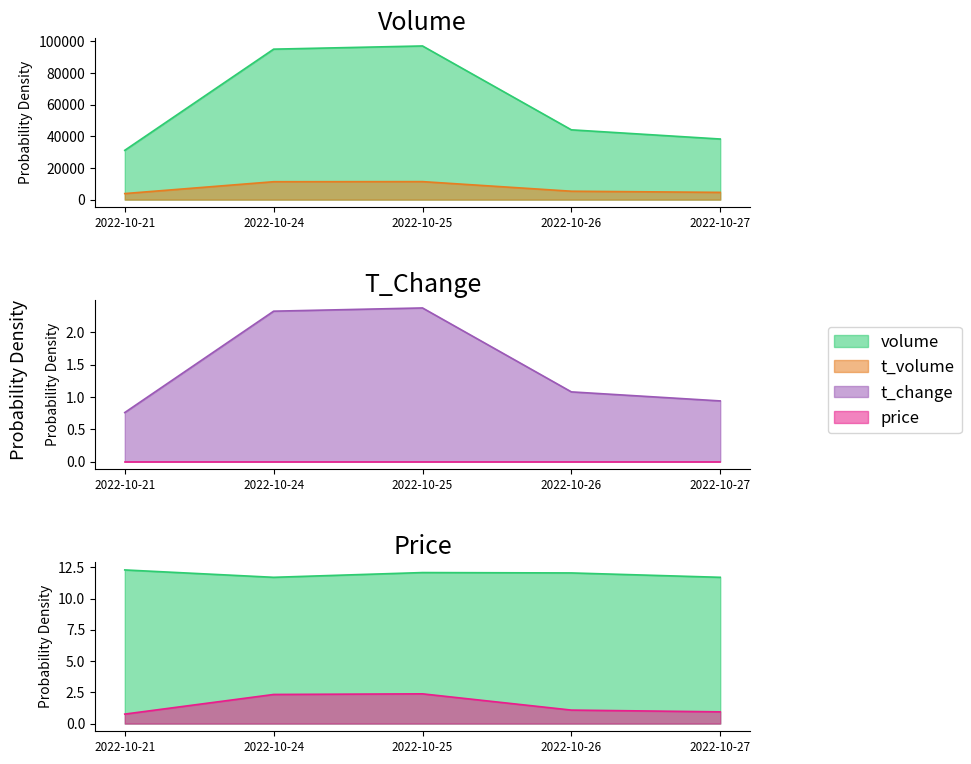

Rank the categories by price value from highest to lowest.

2022-10-21, 2022-10-25, 2022-10-26, 2022-10-24, 2022-10-27